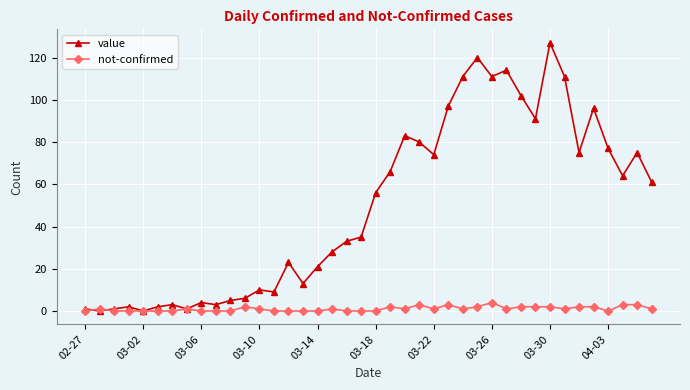

How many categories are shown in the chart?

40